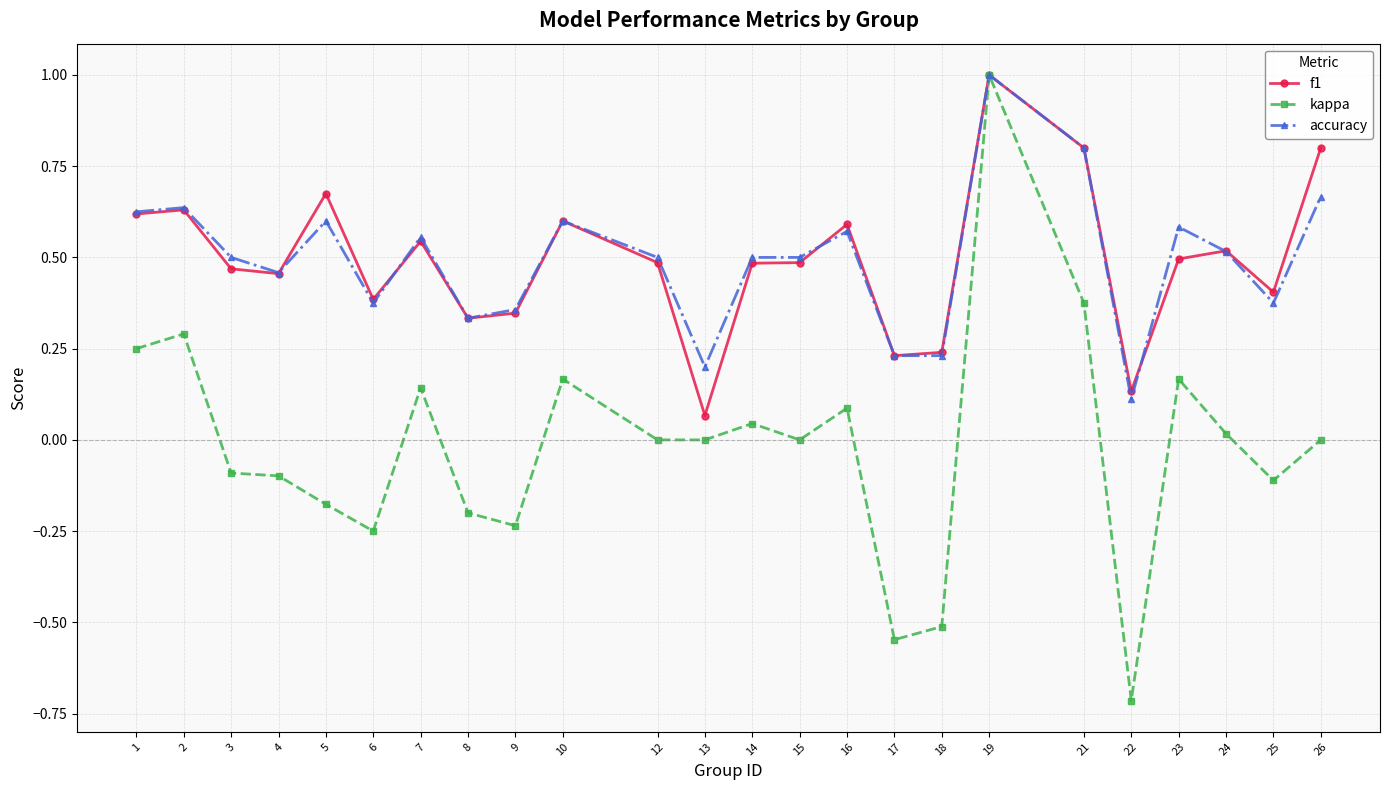

Is it true that accuracy equals 0.2 at 14?

False